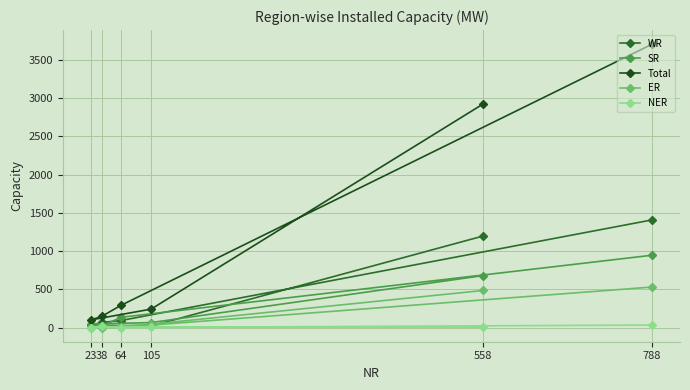

What is the difference between the highest and lowest values at 105?

234